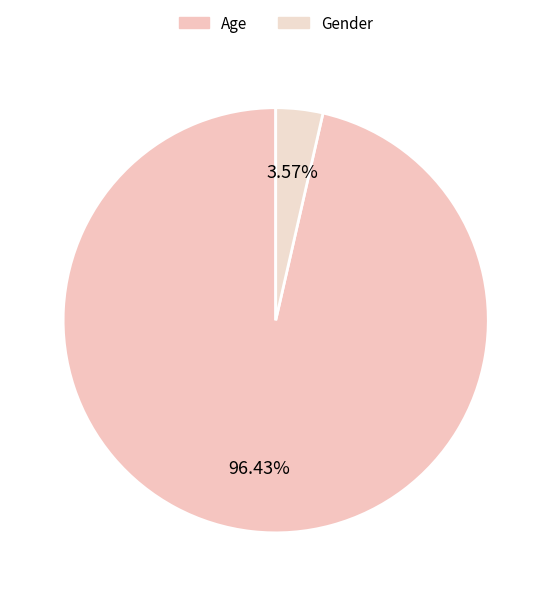

Count the number of slices in the pie.

2